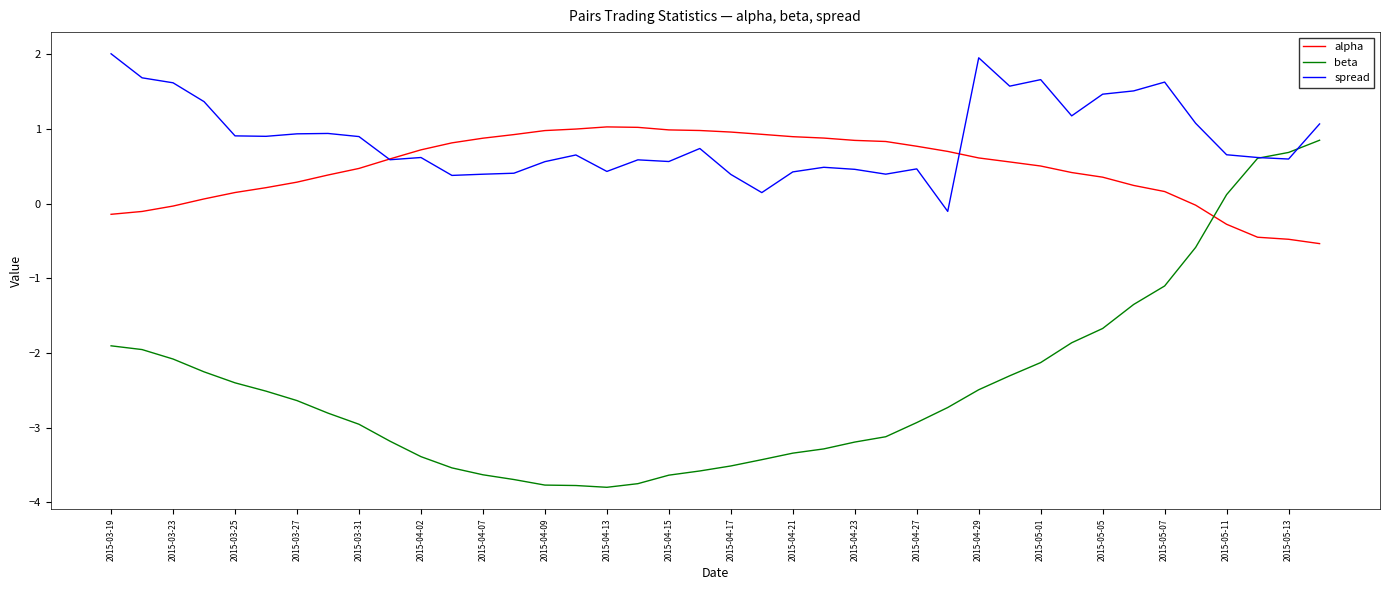

Which series has the largest range (max minus min)?

beta